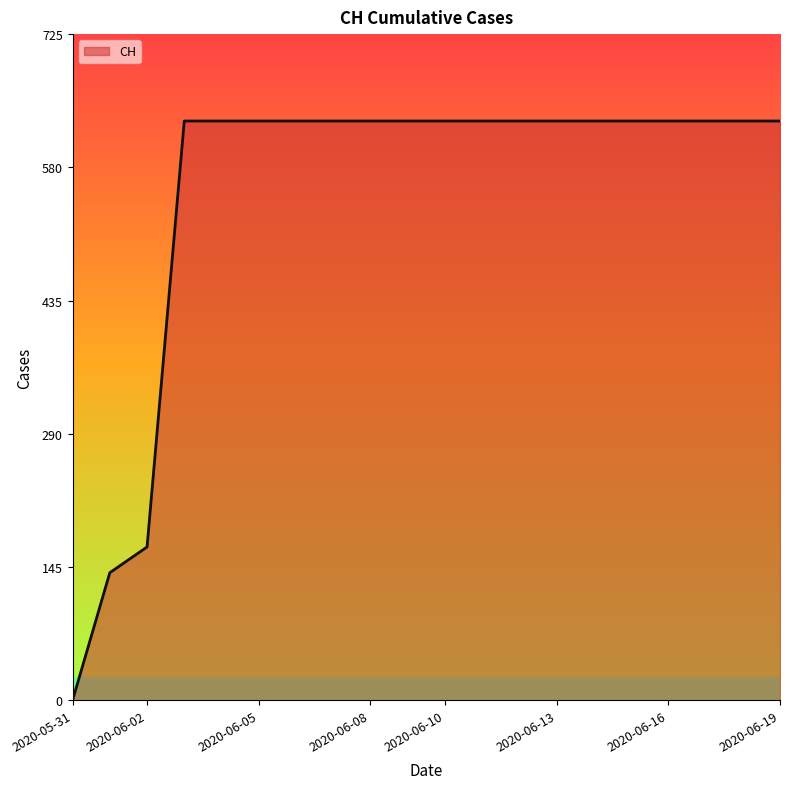

What is the difference between the maximum and minimum values?

631